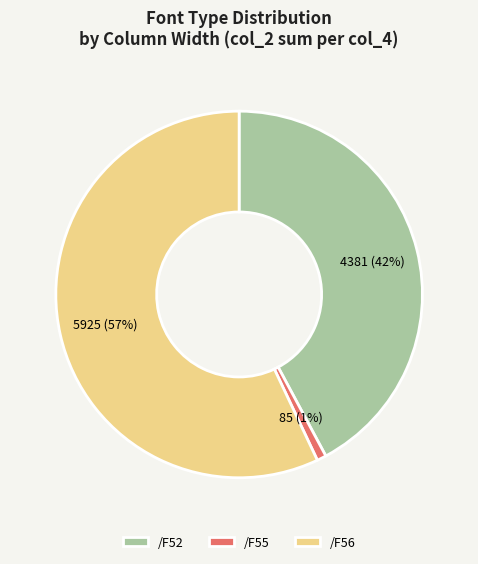

Which slice represents more than half of the pie?

/F56